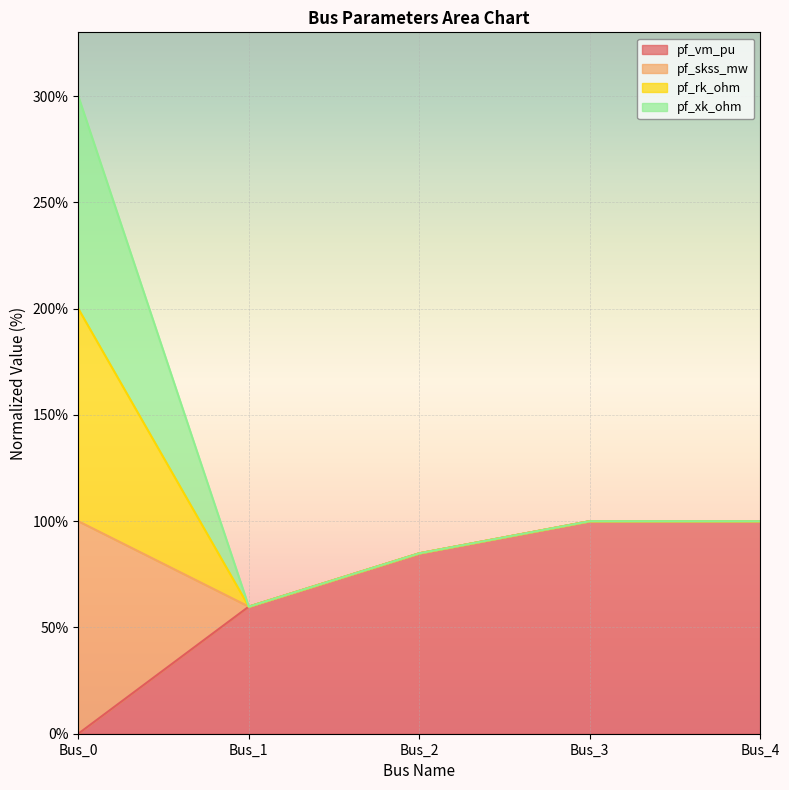

True or false: pf_skss_mw and pf_vm_pu intersect in this chart.

False